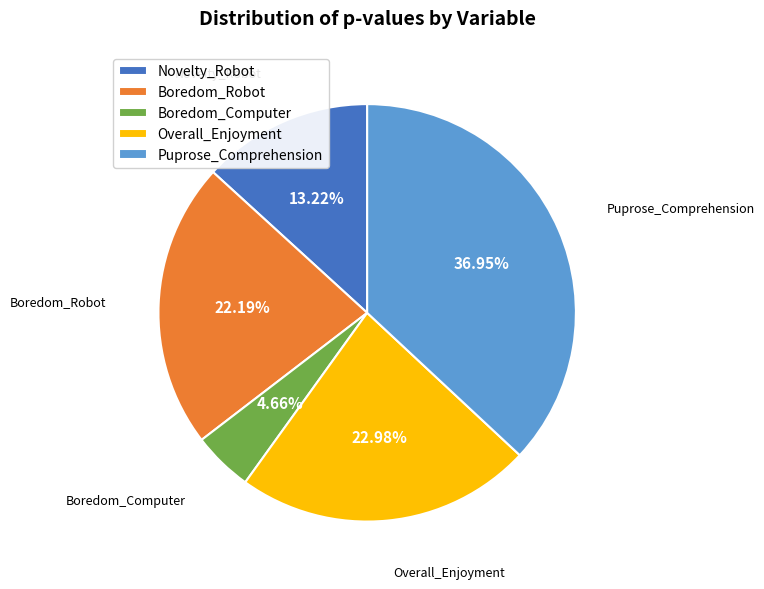

Rank the categories by value from highest to lowest.

Puprose_Comprehension, Overall_Enjoyment, Boredom_Robot, Novelty_Robot, Boredom_Computer